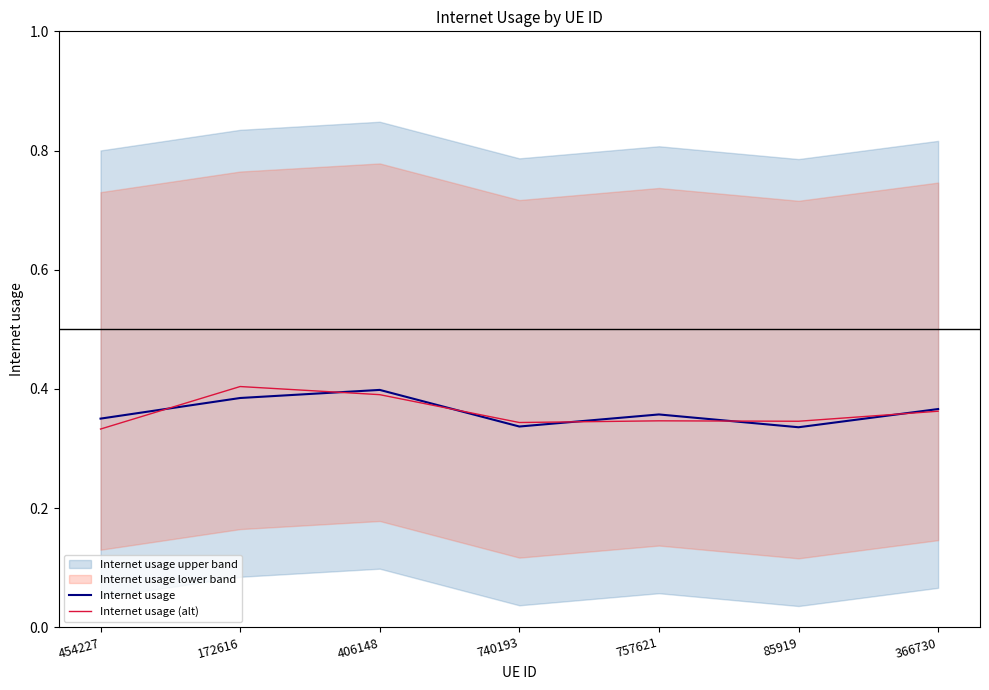

What is the difference between the maximum and second lowest values in the Internet usage series?

0.1